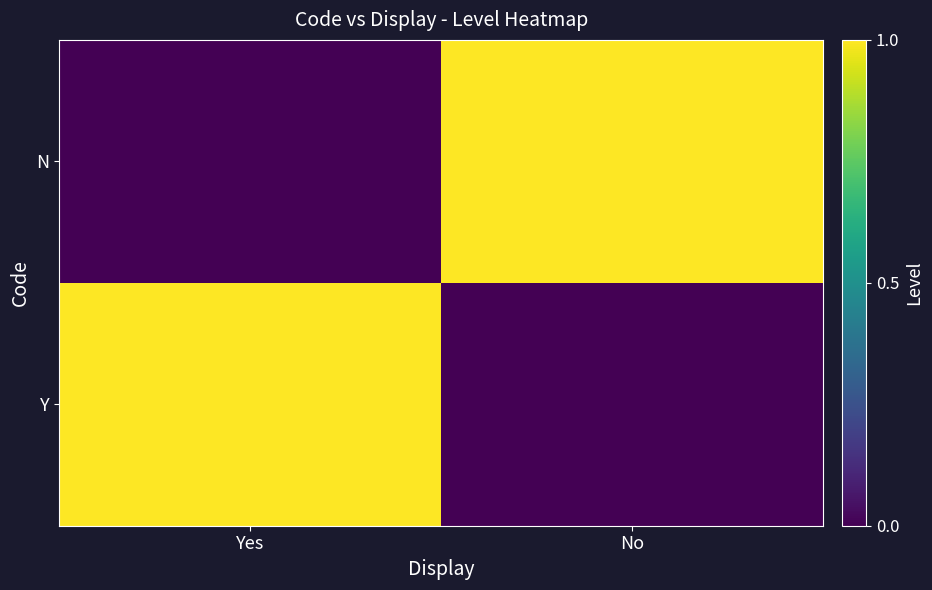

Rank the series by their maximum value, from highest to lowest.

Y, N